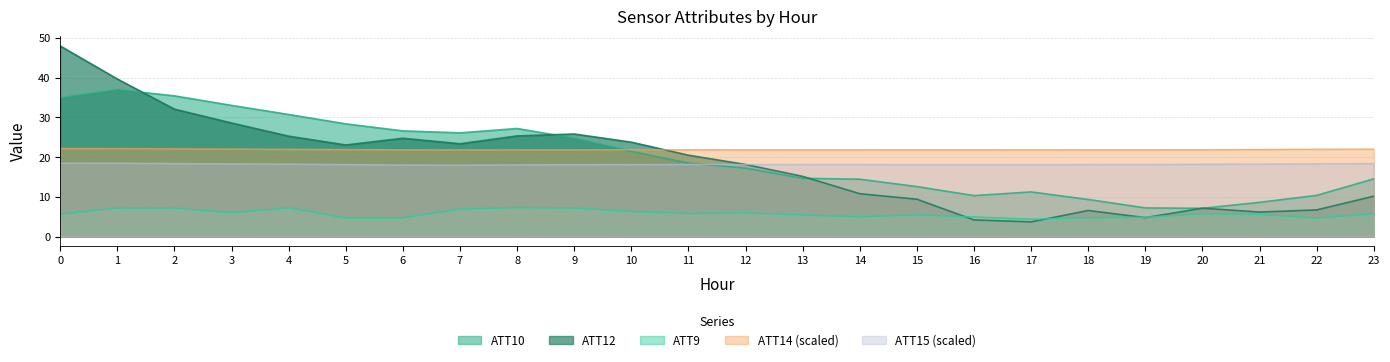

What is the difference between the maximum and minimum values in the ATT14 series?

0.4